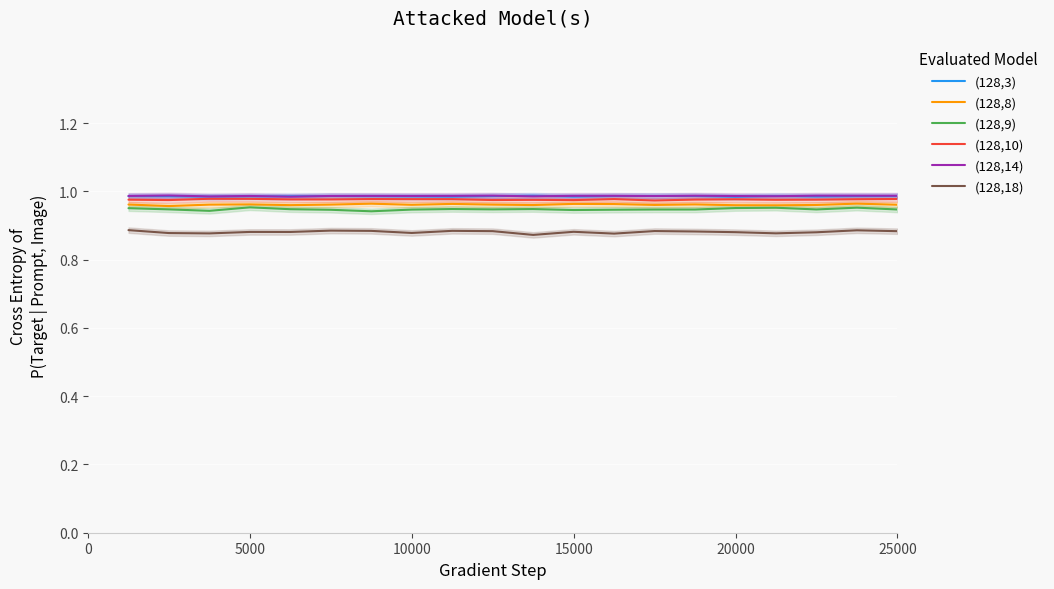

The value of (128,18) at 15000 is 0.6. True or false?

False